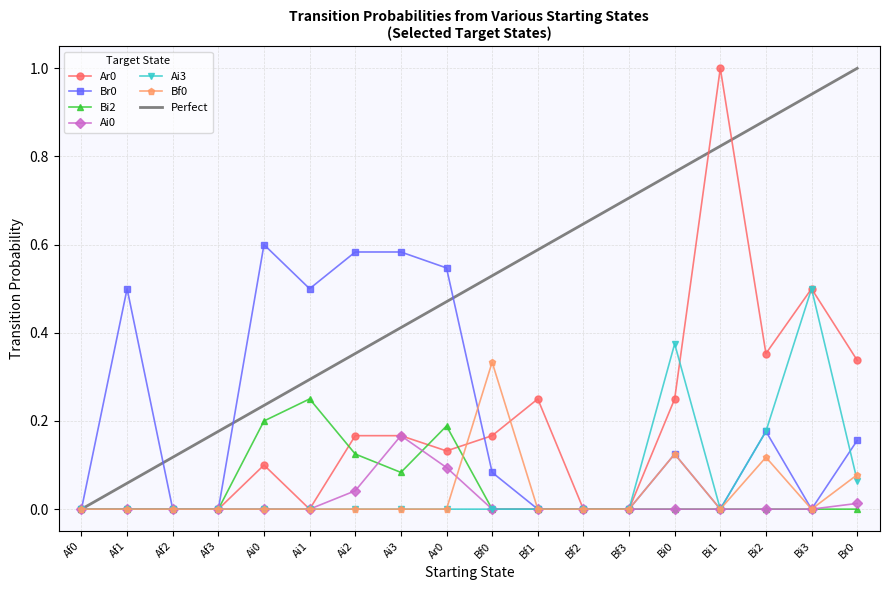

The value of Ai3 at Bf1 is 0.0. True or false?

True